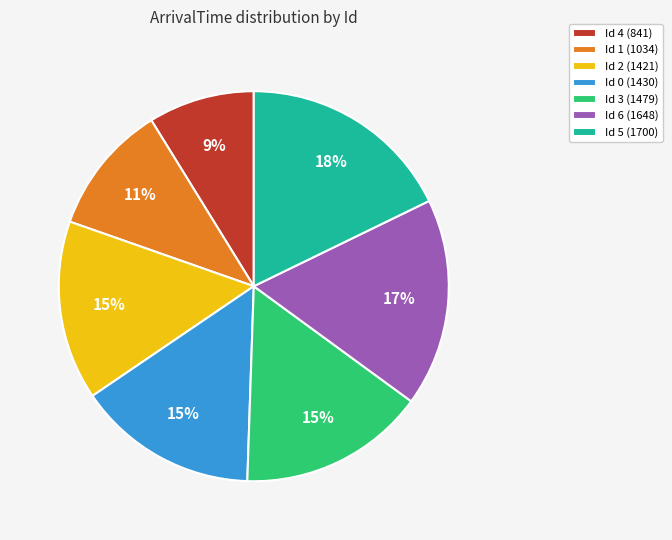

To the nearest percent, what portion does Id 3 represent?

15%